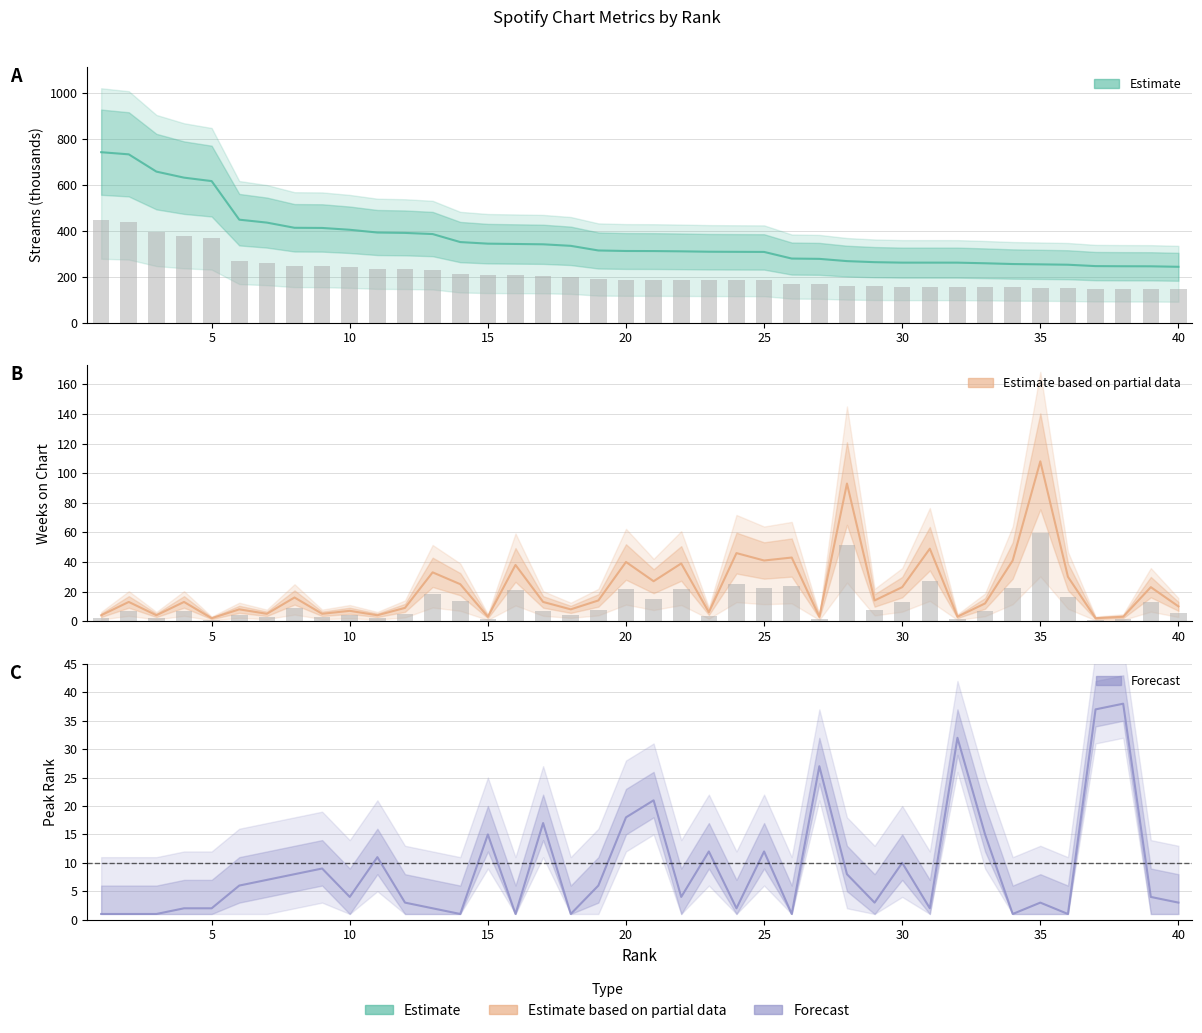

What is the value of the peak rank bar at the 18th from the left?

1.0